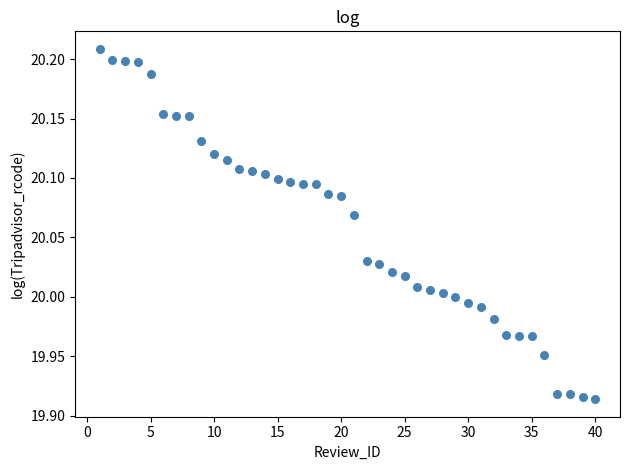

What is the range of Y values (max minus min)?

0.3